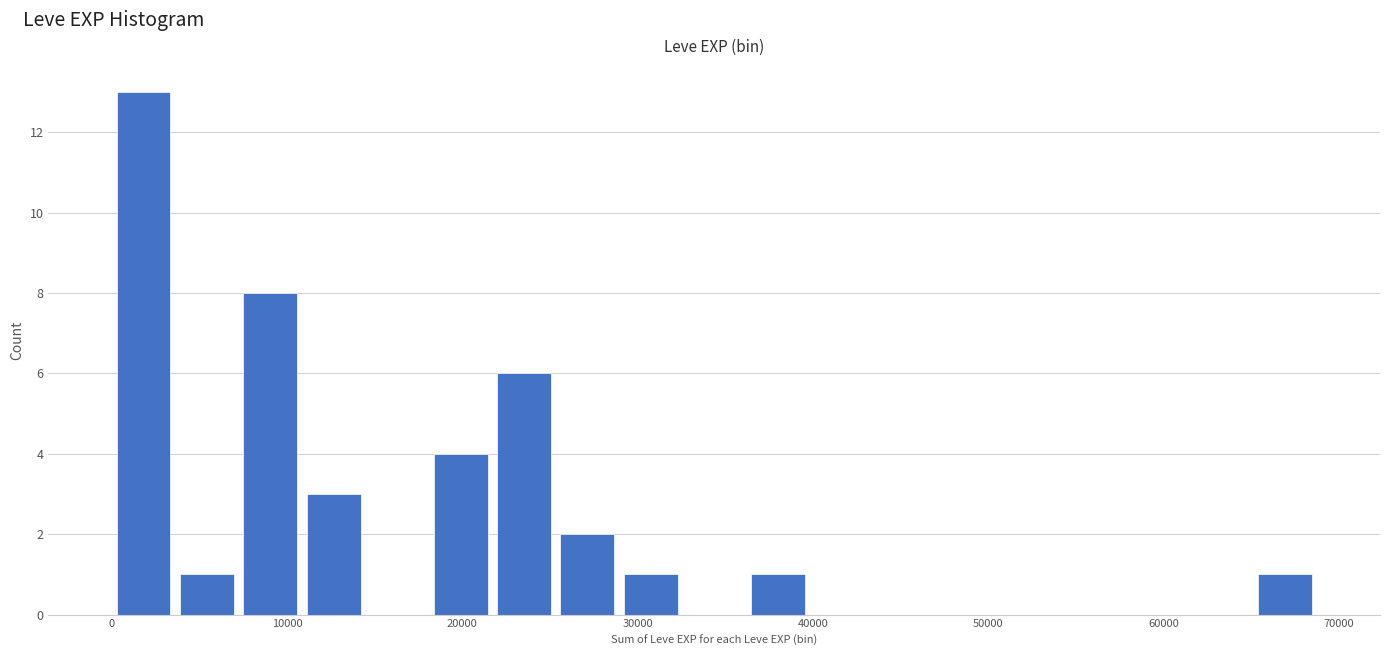

Read against the x-axis, roughly where is the centre of the tallest bar?

2000